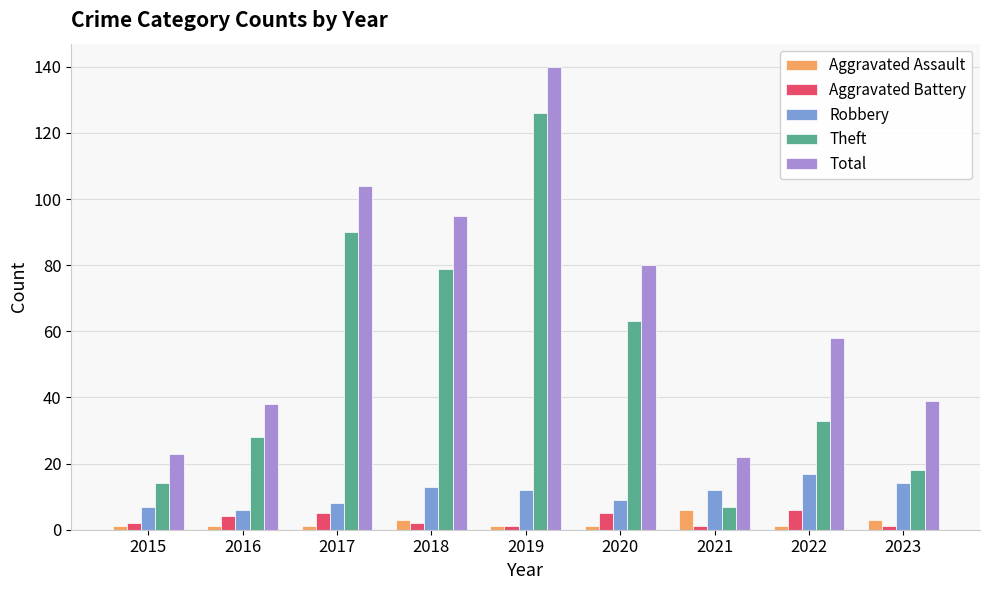

What are all the series names shown in the legend?

Aggravated Assault, Aggravated Battery, Robbery, Theft, Total